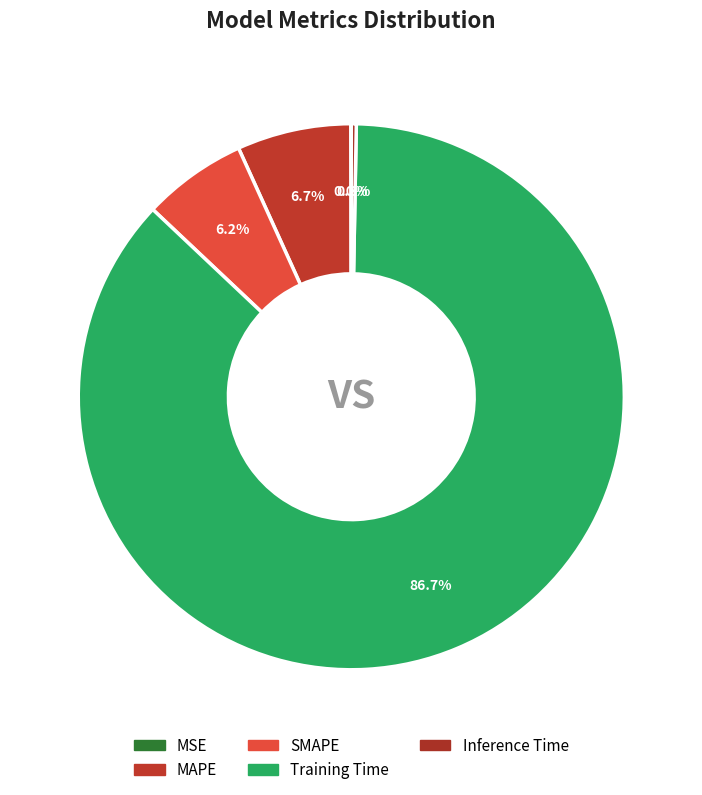

To the nearest percent, what is the difference between the largest and smallest slice percentages?

87%